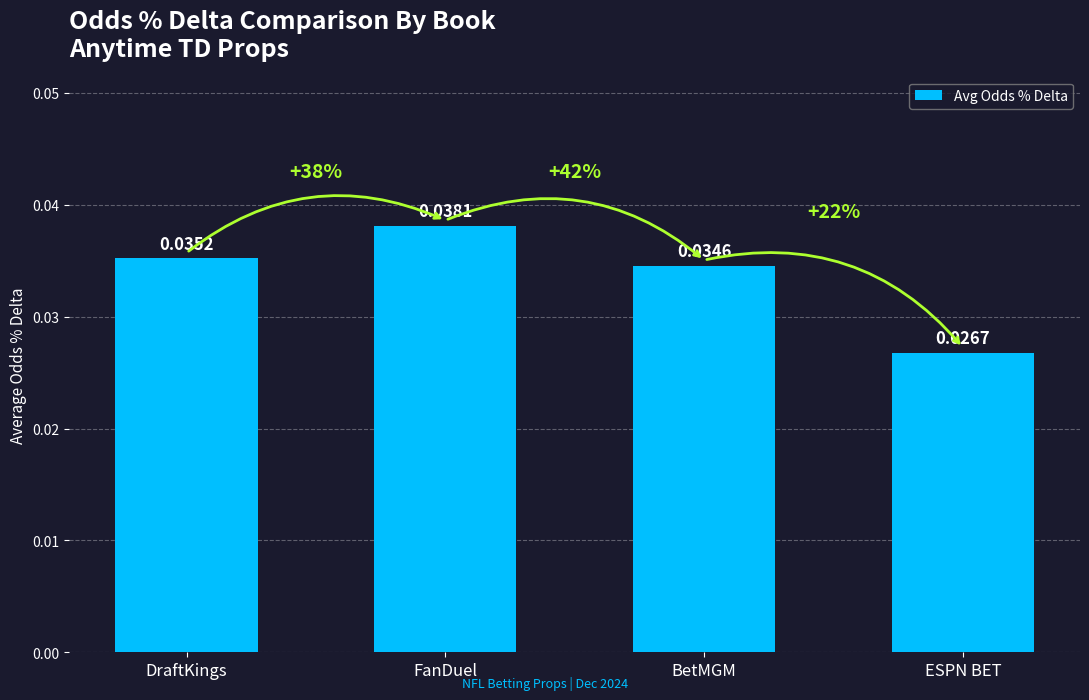

Which label corresponds to the smallest value in the chart?

ESPN BET